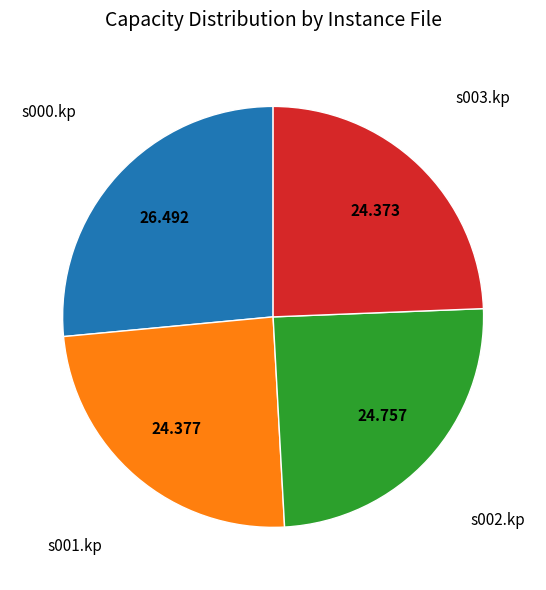

Is there any slice that represents more than half of the pie?

No